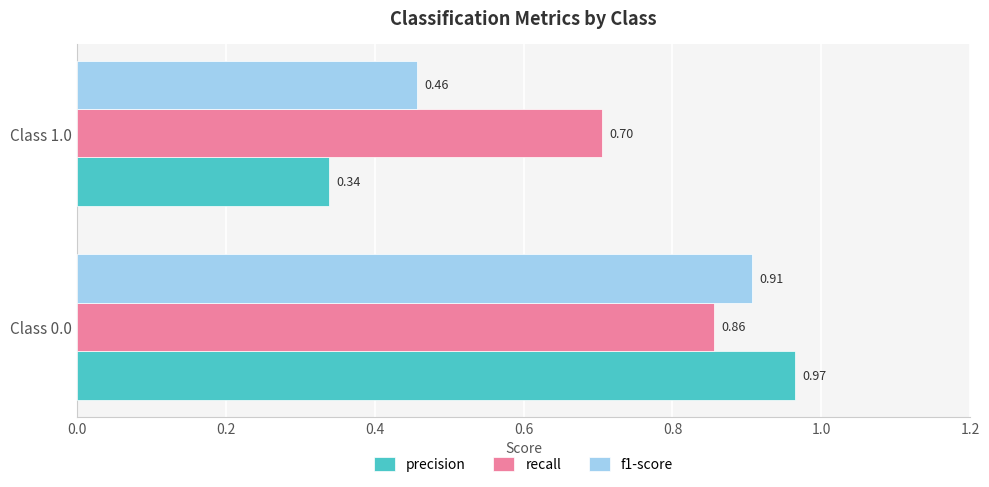

Count the number of categories in the chart.

2